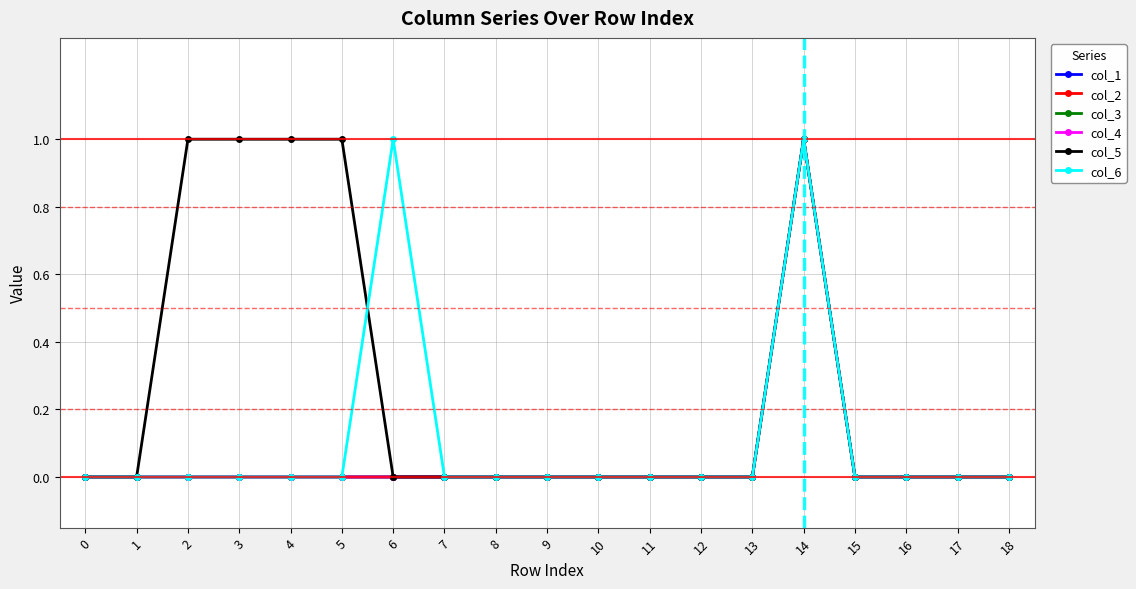

What is the difference between the maximum and minimum values in the col_2 series?

1